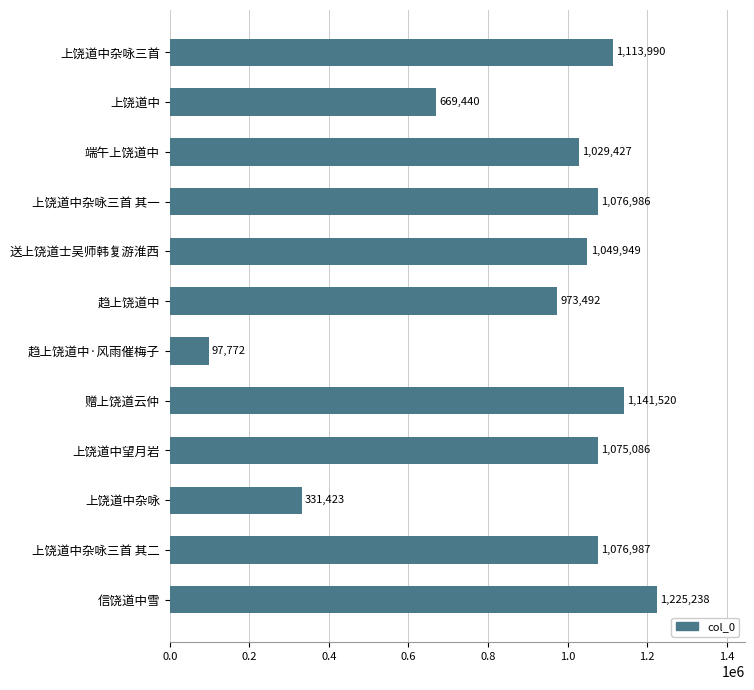

Count the number of categories in the chart.

12